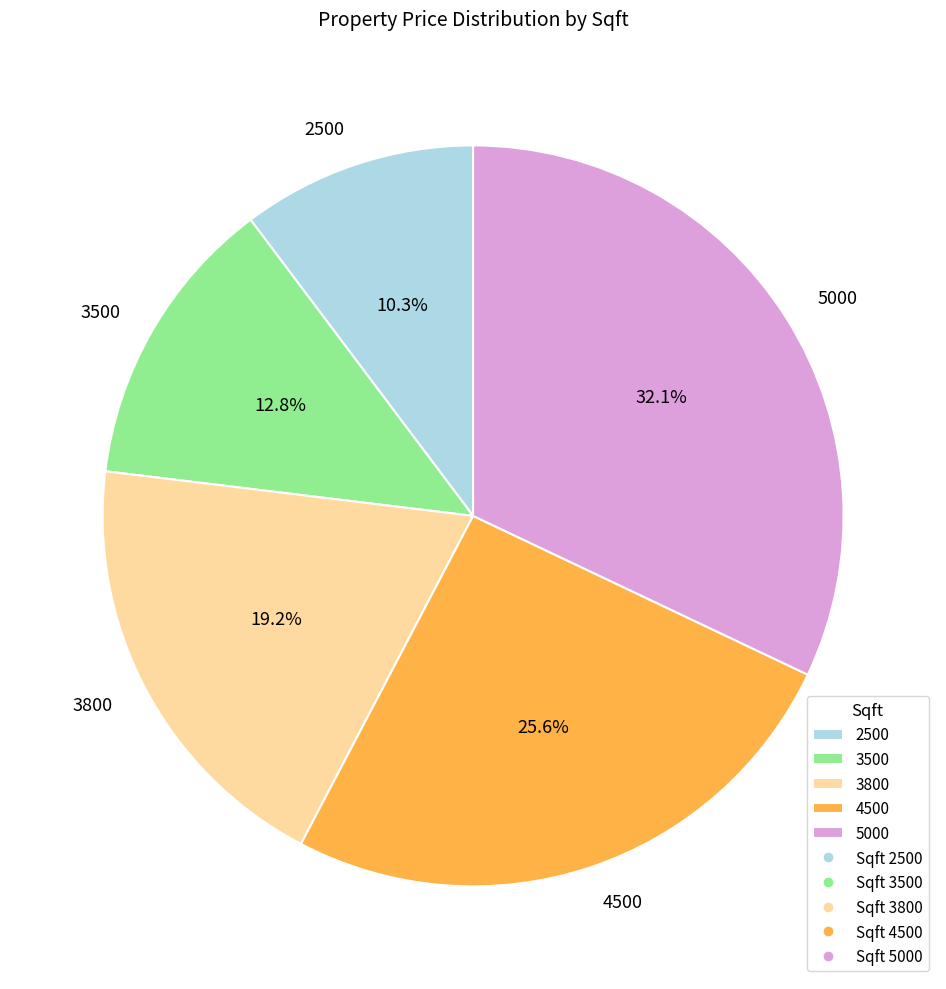

Is there any slice that represents more than half of the pie?

No